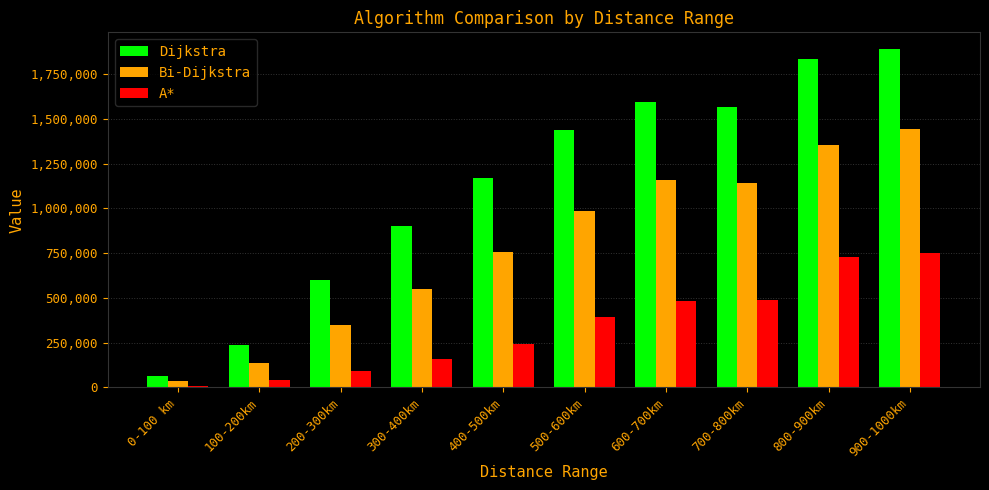

Reading right to left, what are all the values shown in this chart?

Dijkstra: 1888555.4	1835356.4	1564871.7	1596378.6	1436381.6	1171204.6	900231.3	602870.7	237868.0	64902.2
Bi-Dijkstra: 1441262.0	1353839.9	1140285.7	1160732.8	986376.8	756088.2	549048.6	348684.3	137059.1	38290.5
A*: 749346.8	726887.5	490783.1	480336.9	391649.8	244699.0	161049.5	94894.2	39899.1	10014.7